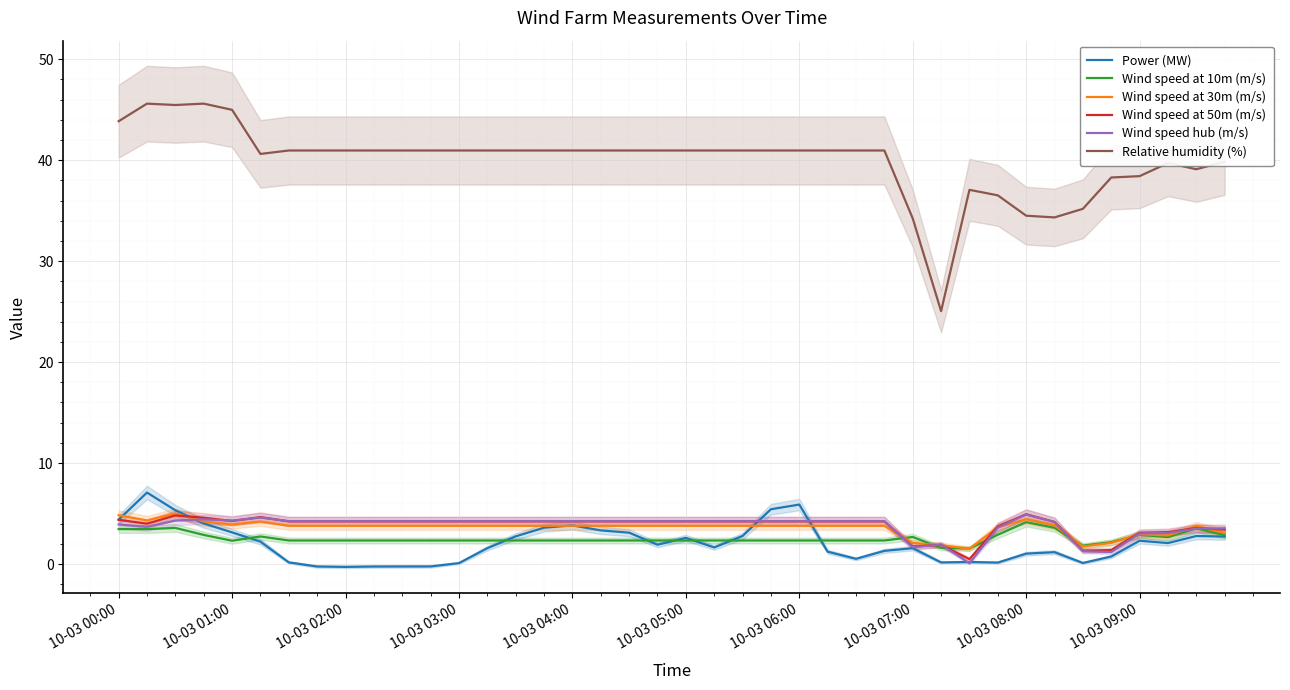

What is the value of the Relative humidity (%) point at the 28th from the left?

41.0